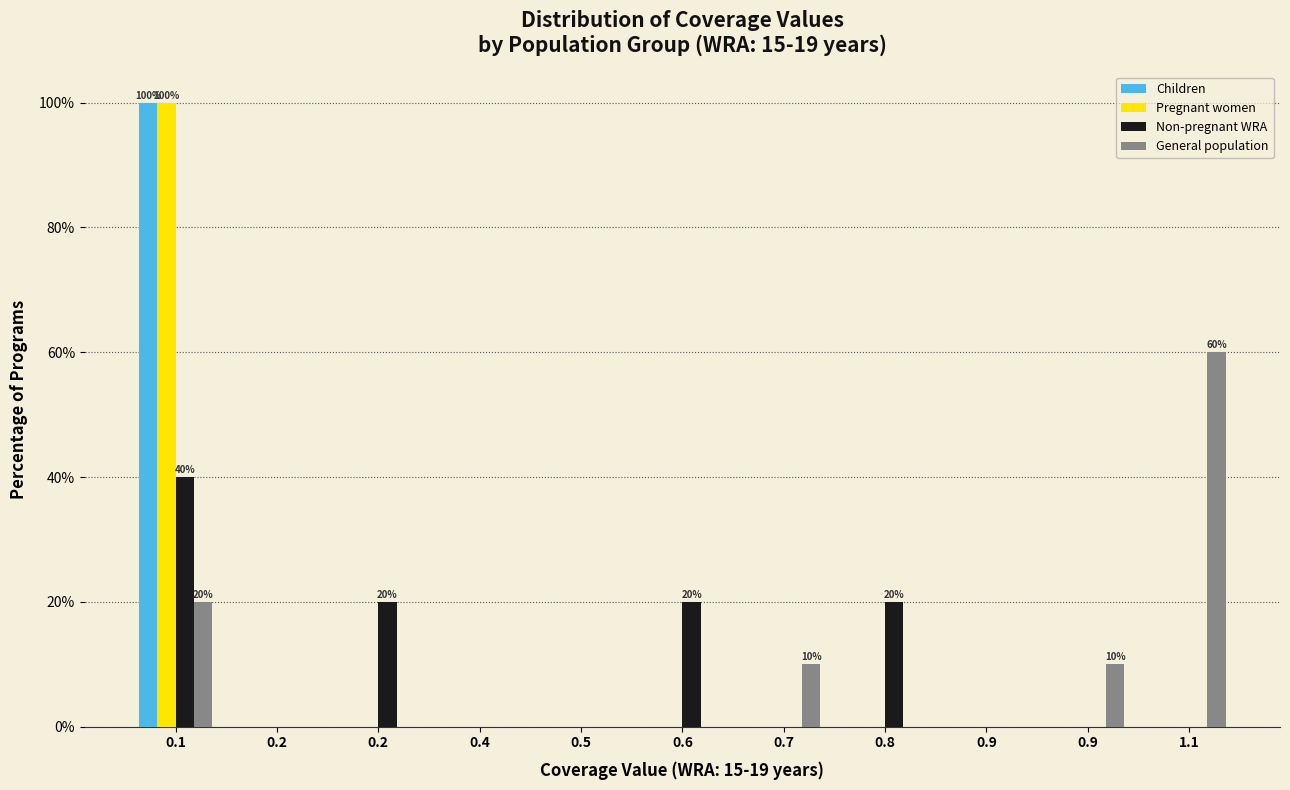

How many groups of bars are there?

11